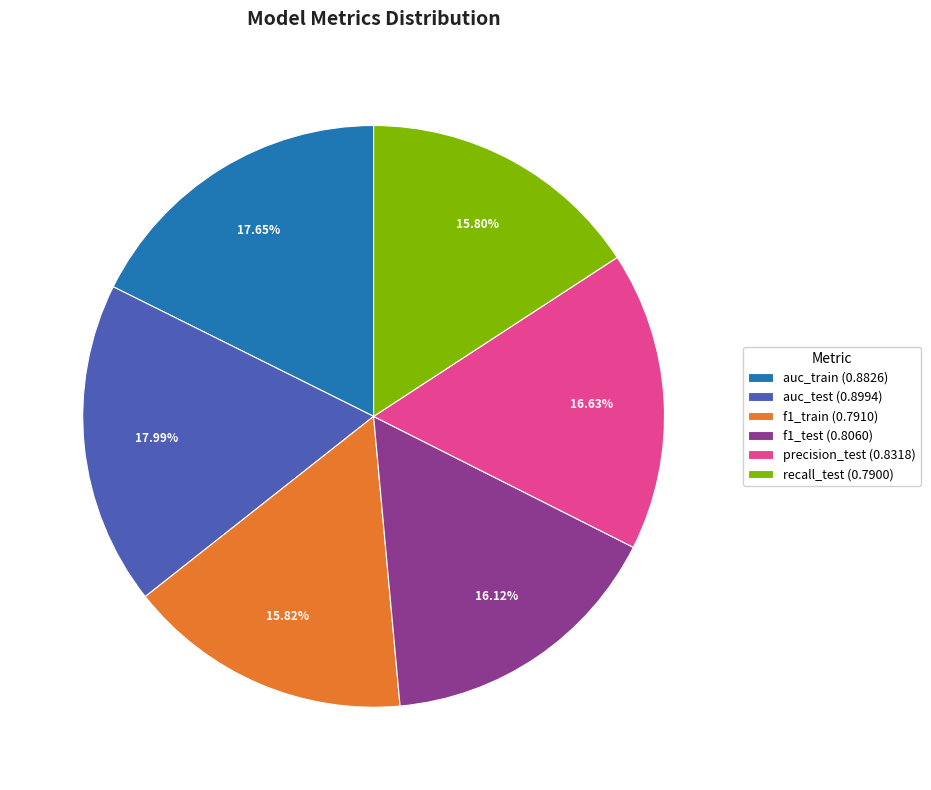

What is the total percentage of auc_train and auc_test?

35.6%